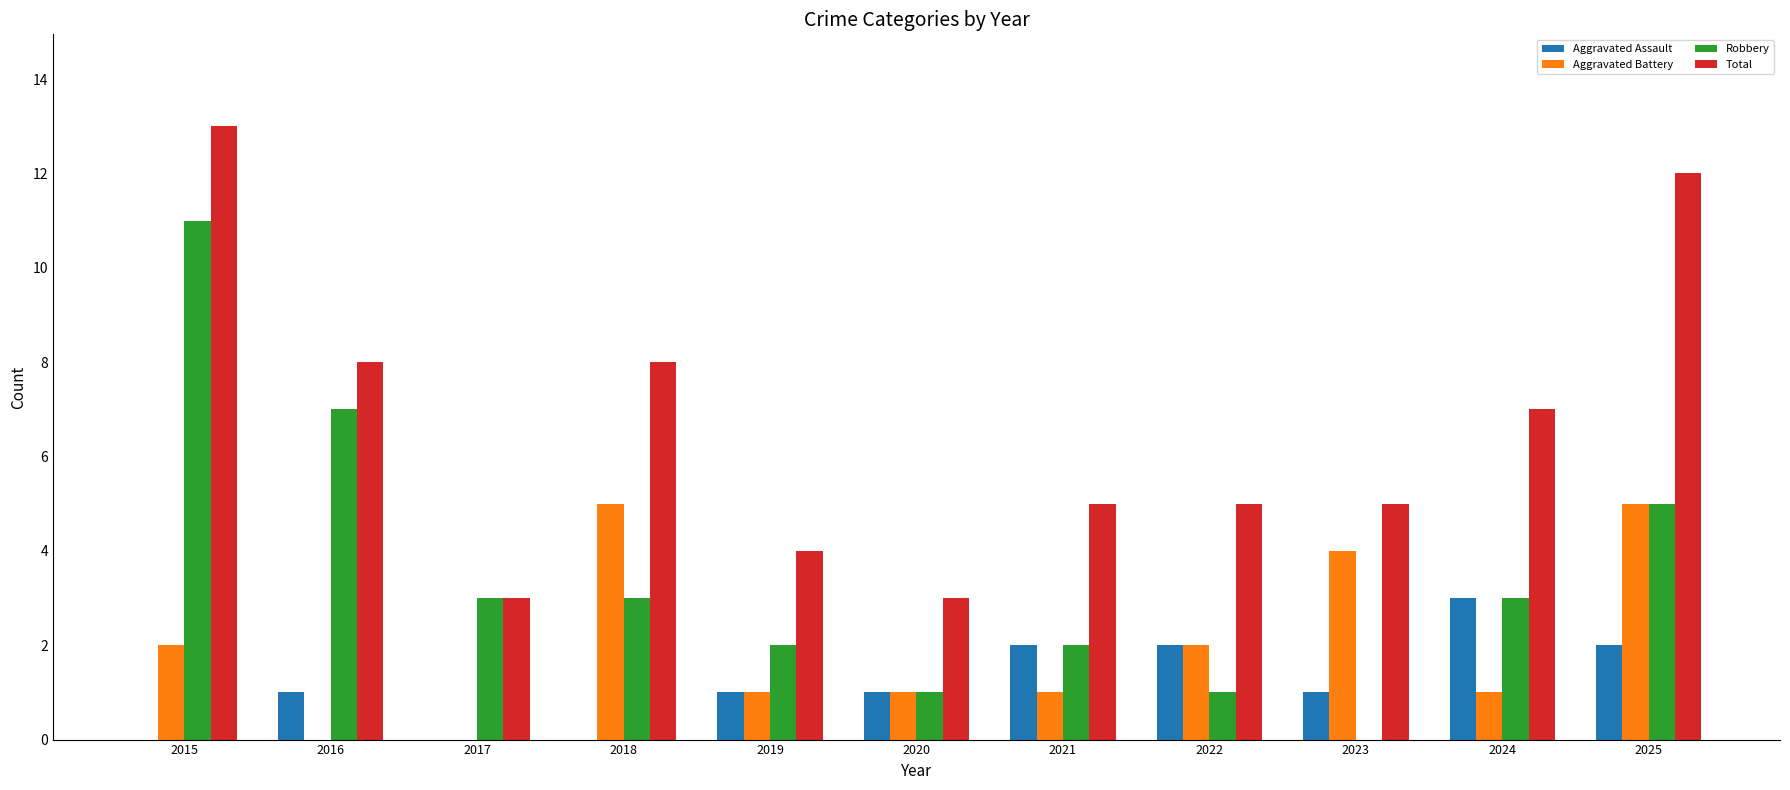

What value does the Total series have at 2020?

3